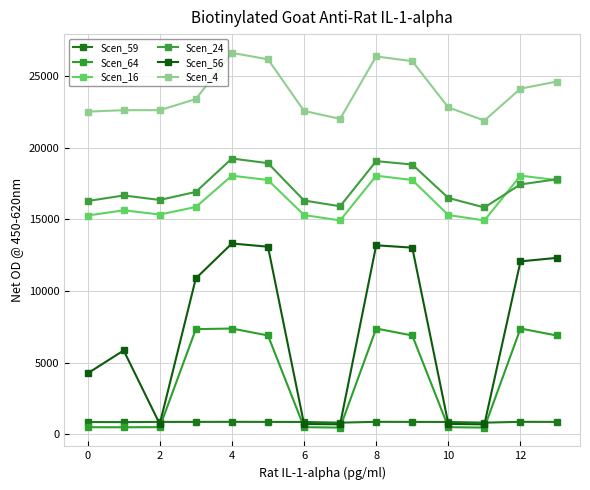

In Scen_4, how many points are lower than both neighbors (excluding endpoints)?

2